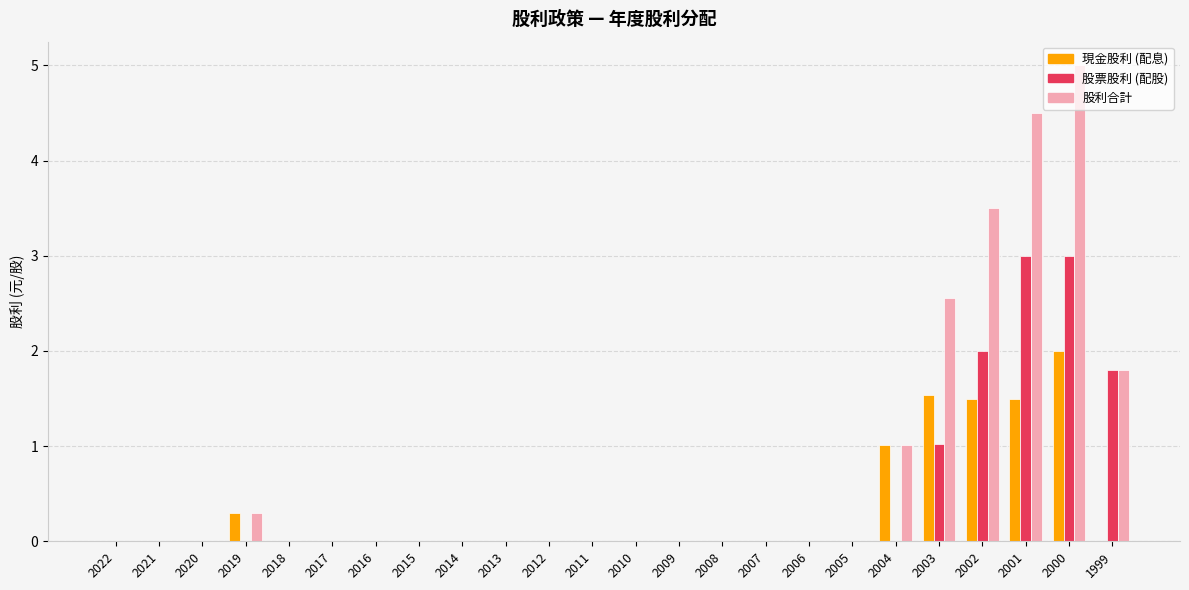

The 股利合計 series shows 0.3 at 2019. True or false?

True